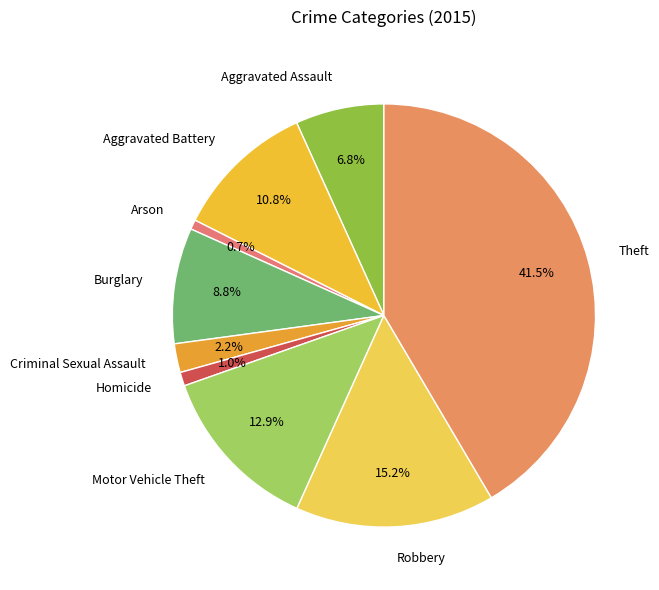

How much of the chart is everything except Aggravated Assault?

93.2%